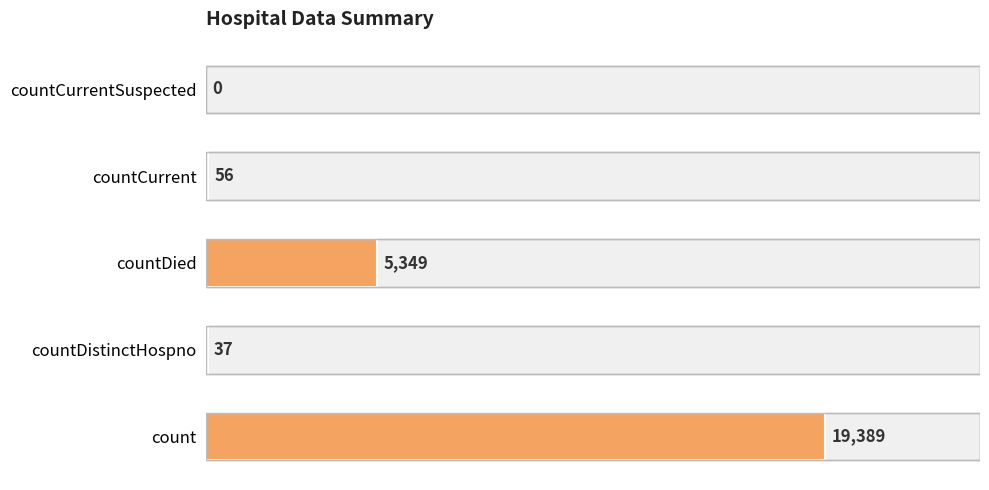

Rank the categories by value from lowest to highest.

countCurrentSuspected, countDistinctHospno, countCurrent, countDied, count